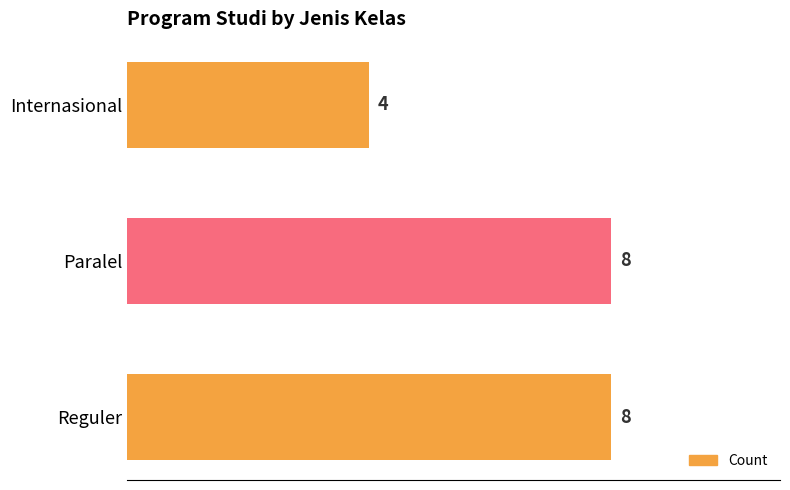

Reading bottom to top, extract all data points from this chart.

8	8	4